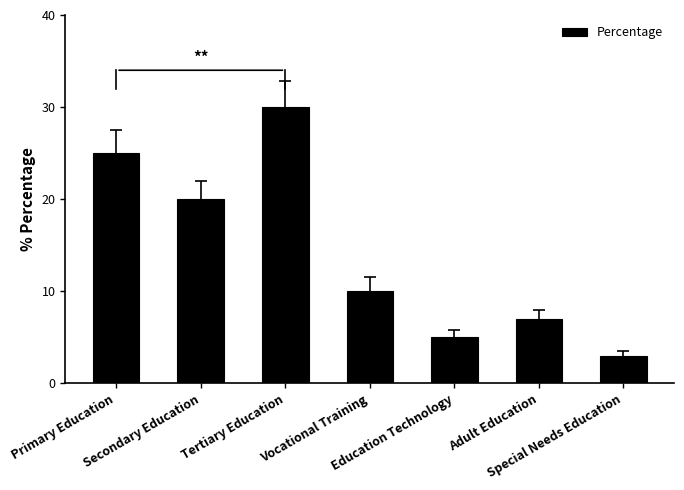

Rank the categories by value from lowest to highest.

Special Needs Education, Education Technology, Adult Education, Vocational Training, Secondary Education, Primary Education, Tertiary Education